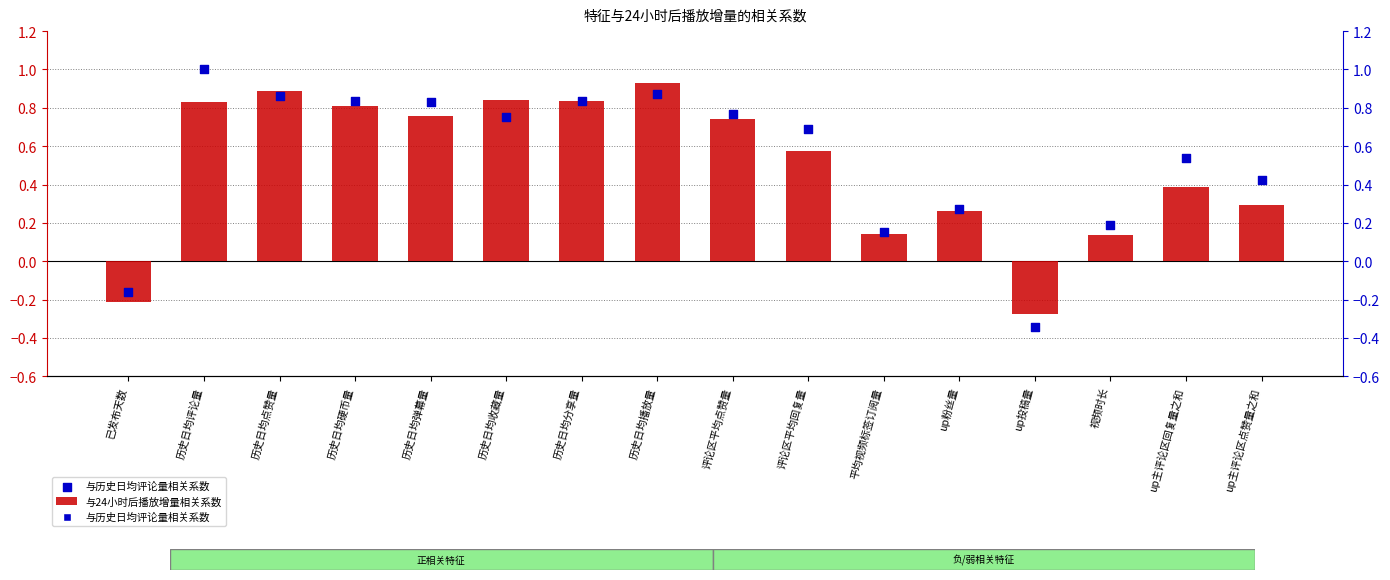

Which series reaches the minimum Y coordinate?

与历史日均评论量相关系数